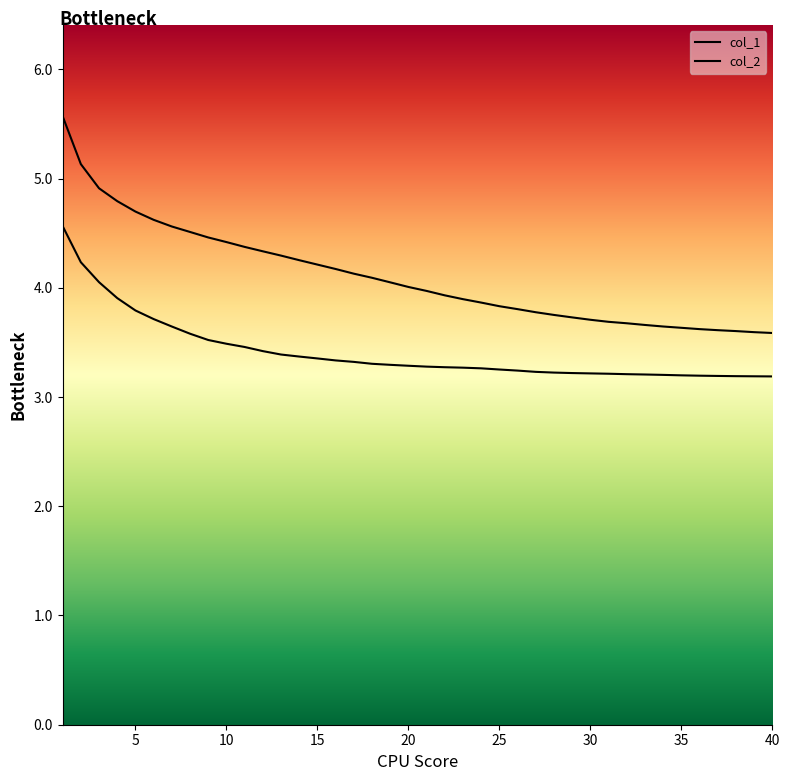

What is the value of the col_2 point at the 20th from the left?

3.3